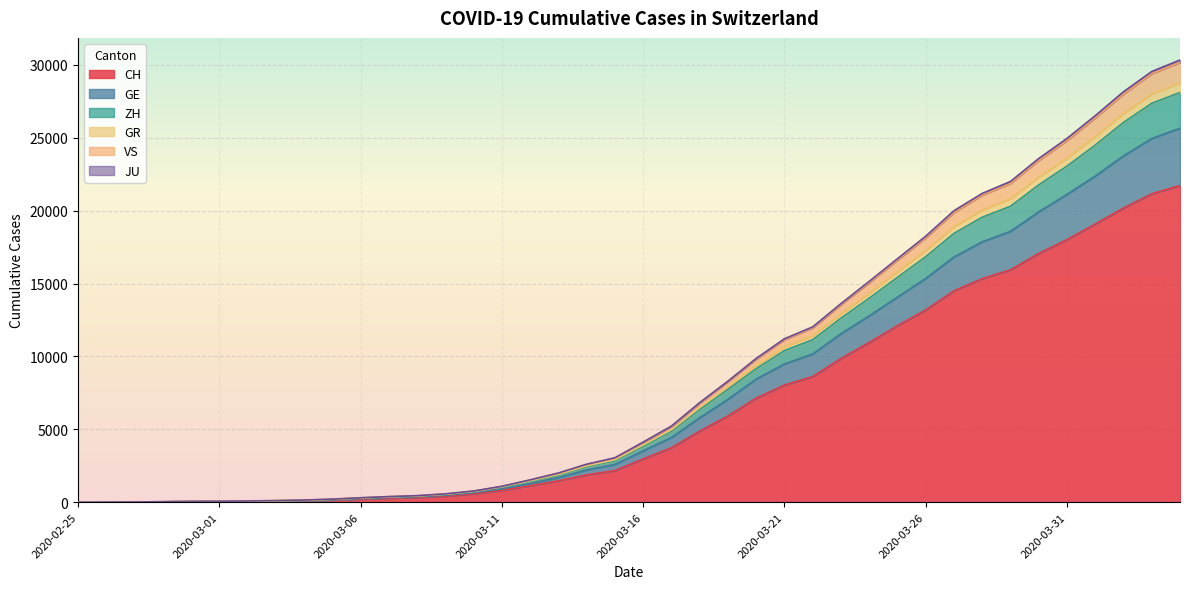

What is the average value of the CH series?

6503